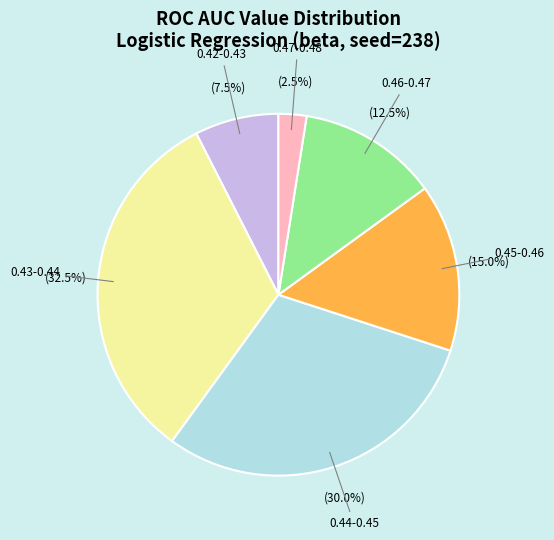

Rank the categories by value from lowest to highest.

0.47-0.48, 0.42-0.43, 0.46-0.47, 0.45-0.46, 0.44-0.45, 0.43-0.44